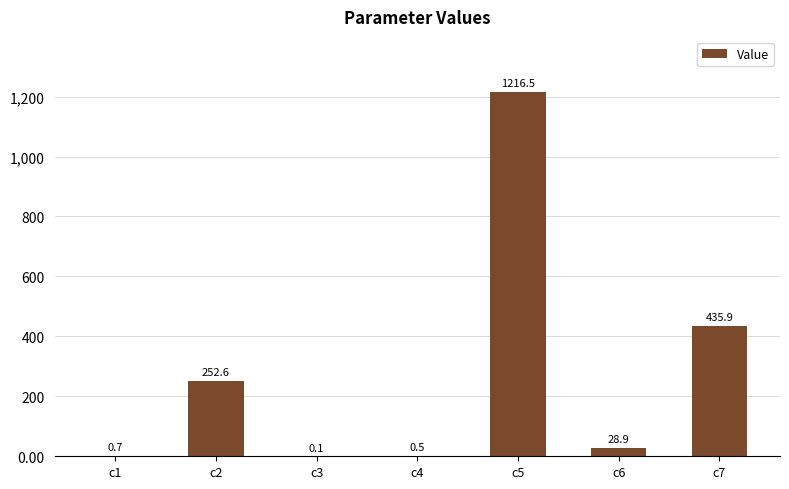

How many data points does each series have?

7